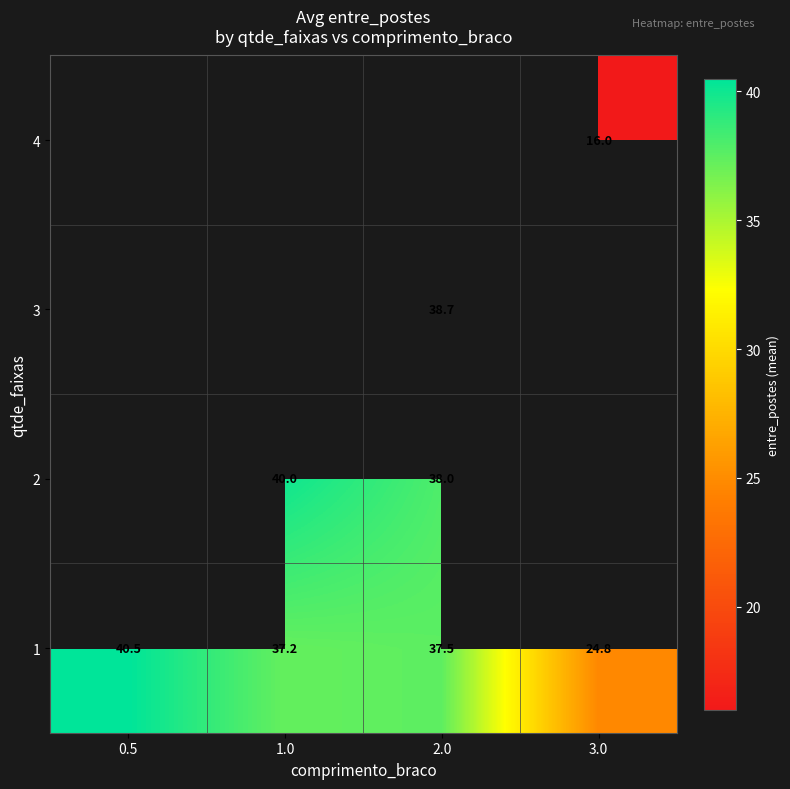

What is the maximum value for 1?

40.5